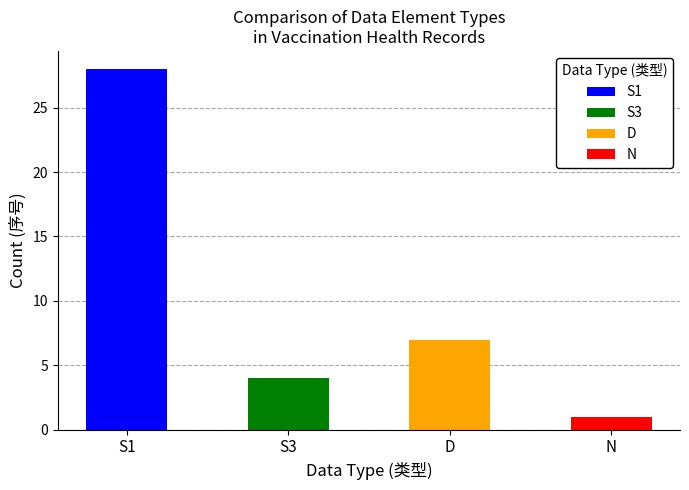

Is it true that the value at N is 1?

False